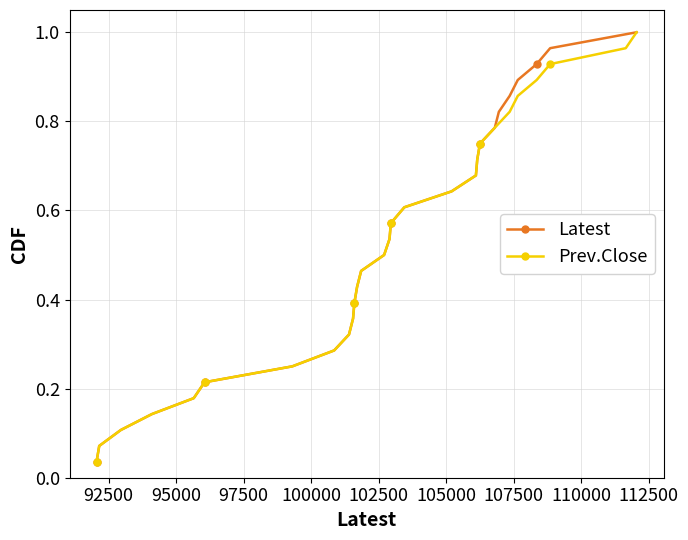

True or false: Latest and Prev.Close cross at least once.

False